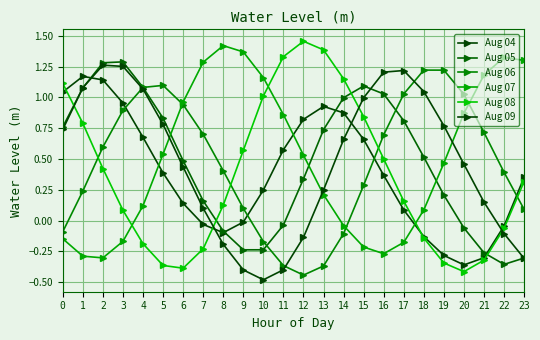

What is the difference between the maximum and minimum values in the Aug 06 series?

1.7